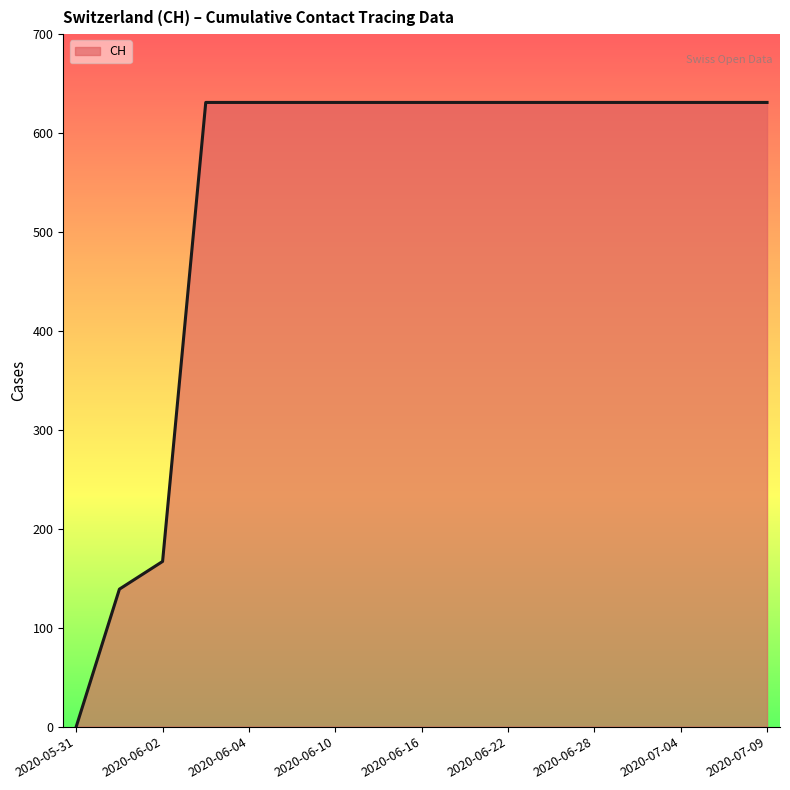

How many values are below 631?

3